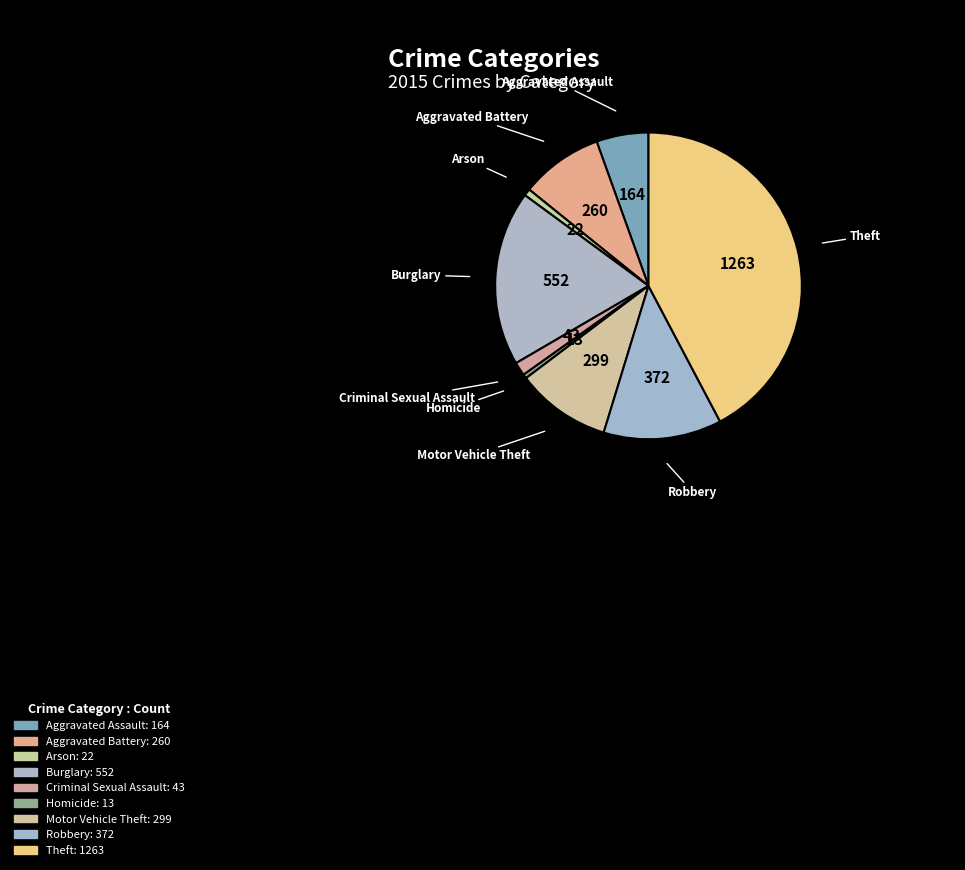

Count the number of slices in the pie.

9